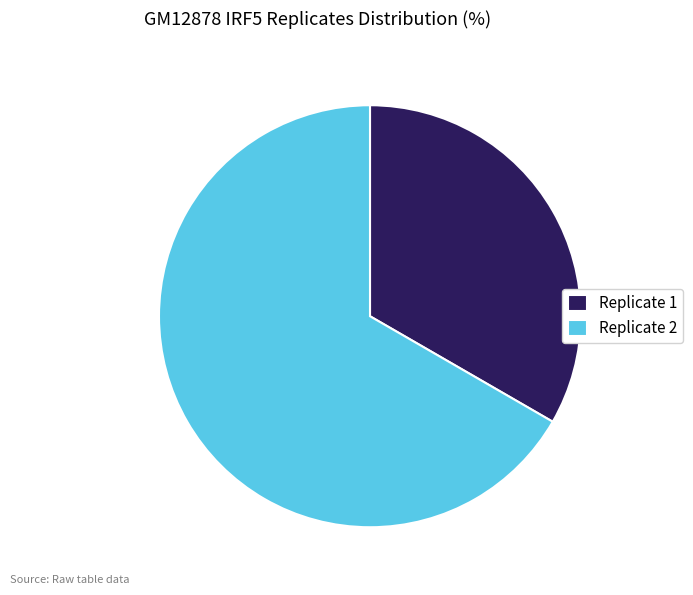

Do Replicate 1 and Replicate 2 together represent more than half of the pie?

Yes